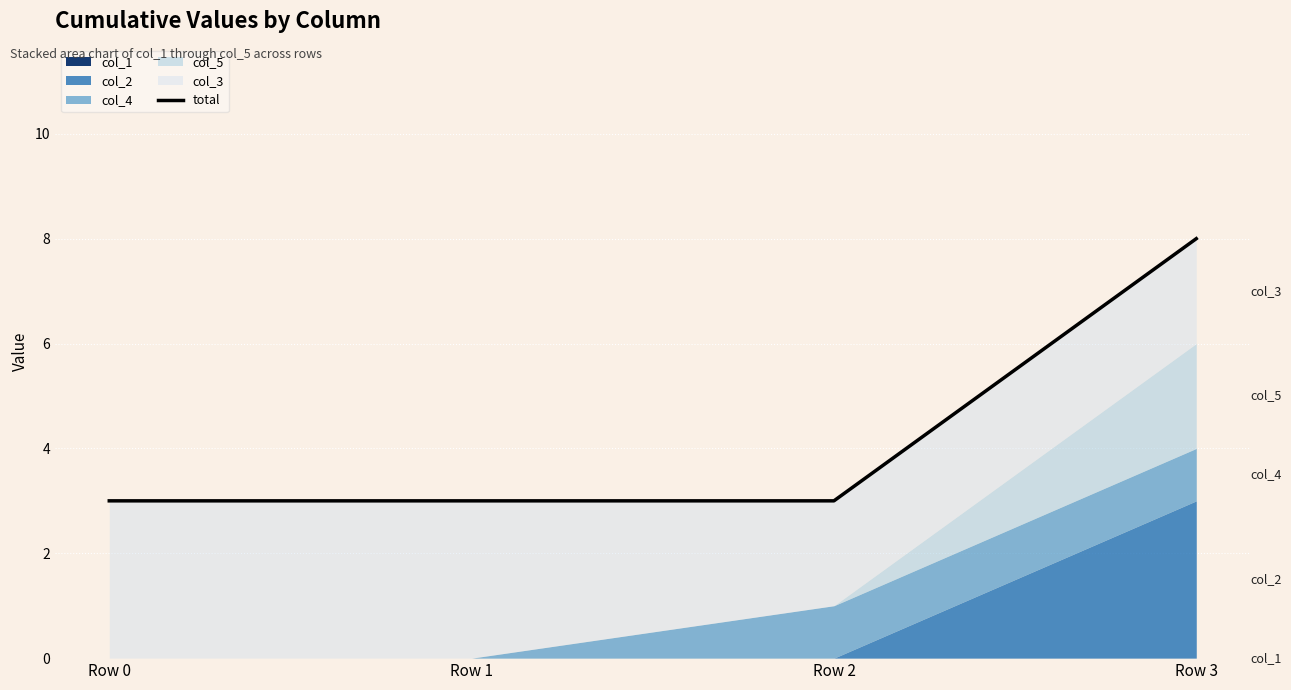

What is the difference between the maximum and minimum values?

5